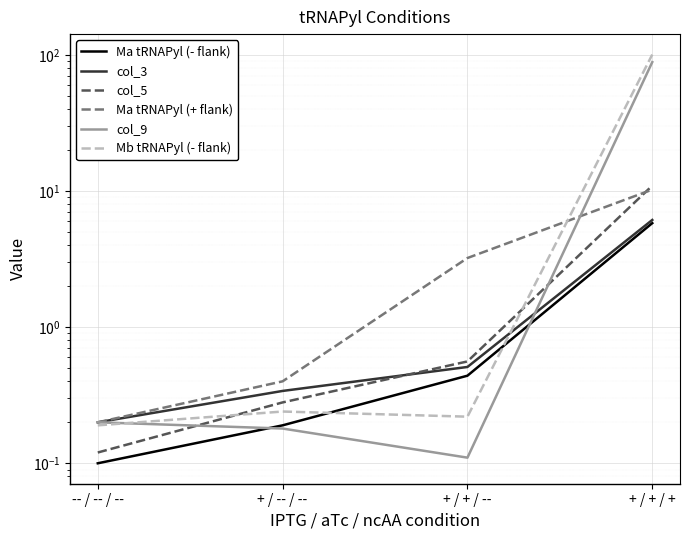

Reading left to right, transcribe all the data shown in this chart.

Ma tRNAPyl (- flank): 0.1	0.2	0.4	5.8
col_3: 0.2	0.3	0.5	6.1
col_5: 0.1	0.3	0.6	10.9
Ma tRNAPyl (+ flank): 0.2	0.4	3.2	10.2
col_9: 0.2	0.2	0.1	88.5
Mb tRNAPyl (- flank): 0.2	0.2	0.2	100.6